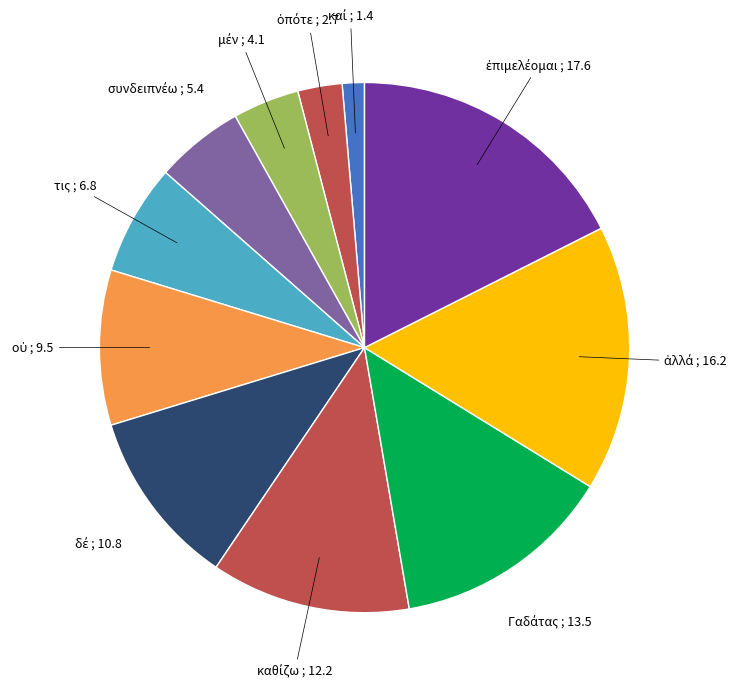

Count the number of slices in the pie.

11